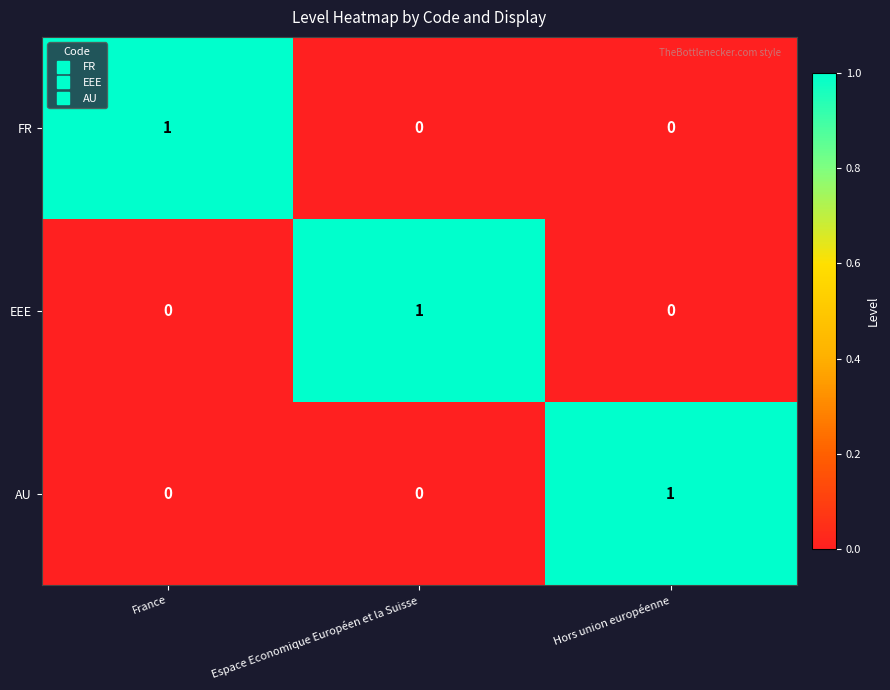

At which label does EEE reach its peak?

Espace Economique Européen et la Suisse